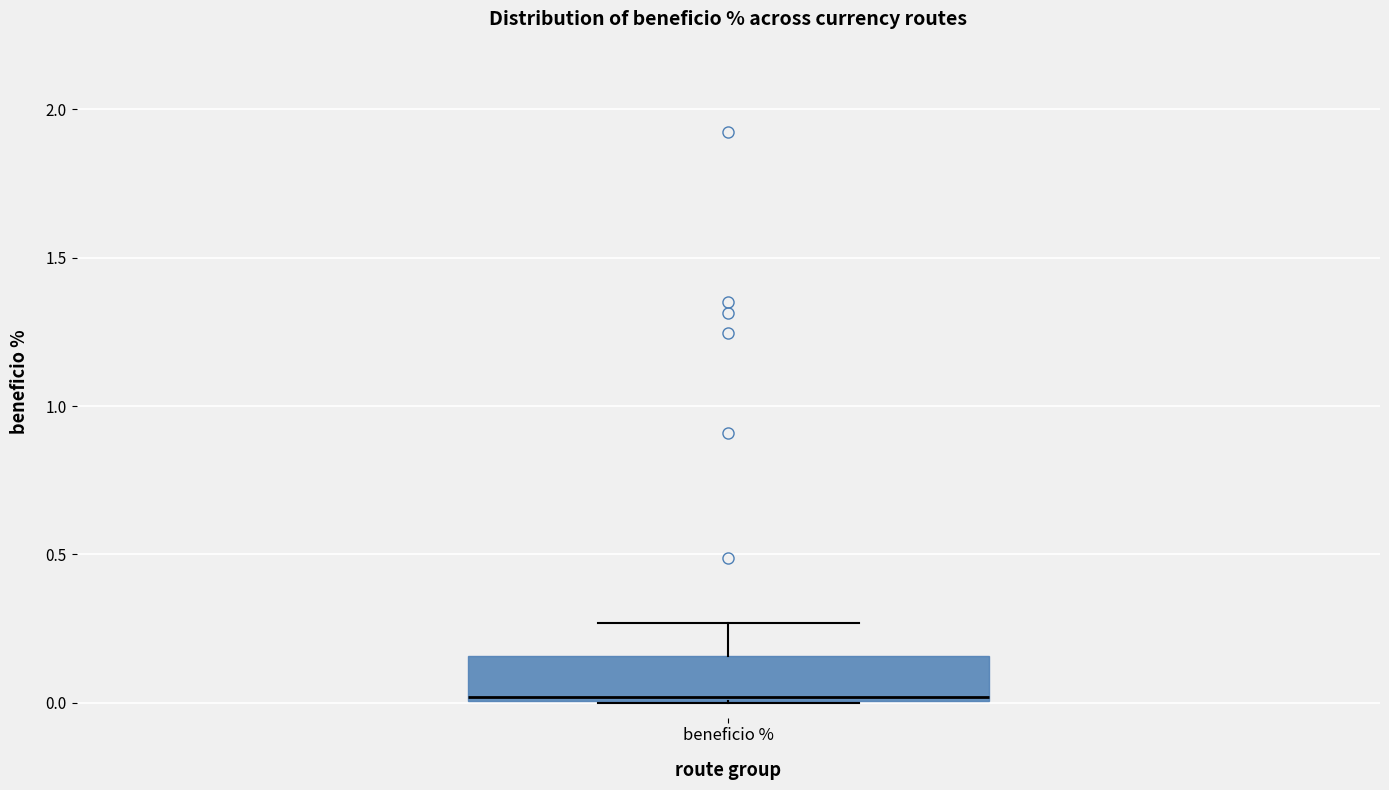

Read this box plot against the y-axis: the position of the median line, the range covered by the box, and the ends of both whiskers. The values are not printed on the chart, so give them approximately, as read against the axis.

median 0.00, box 0.00 to 0.15, whiskers 0.00 to 0.25